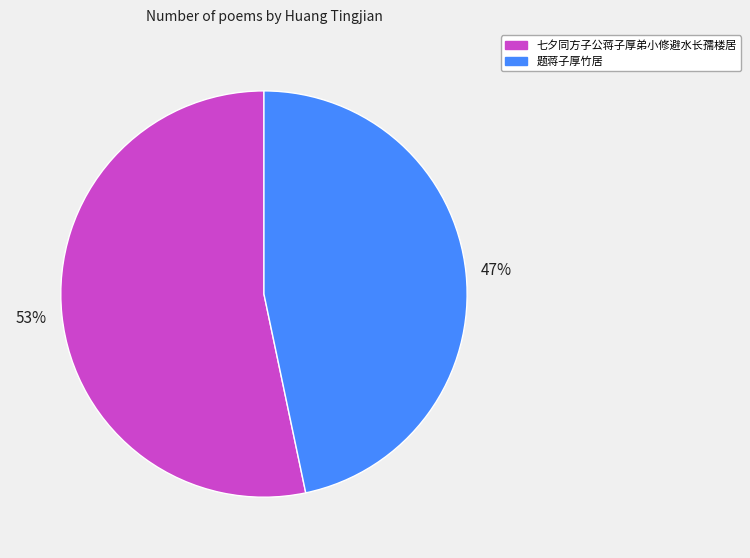

To the nearest percent, what percentage of the pie is 题蒋子厚竹居?

47%